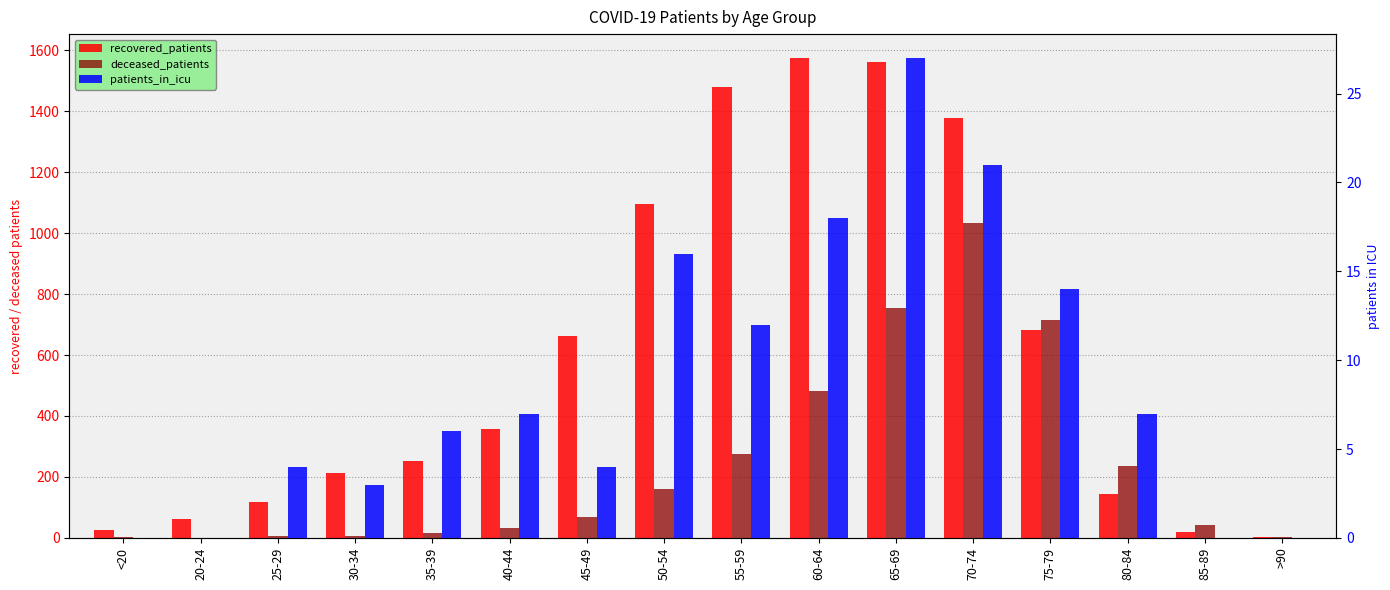

What is the spread (max minus min) of values at 70-74?

1356